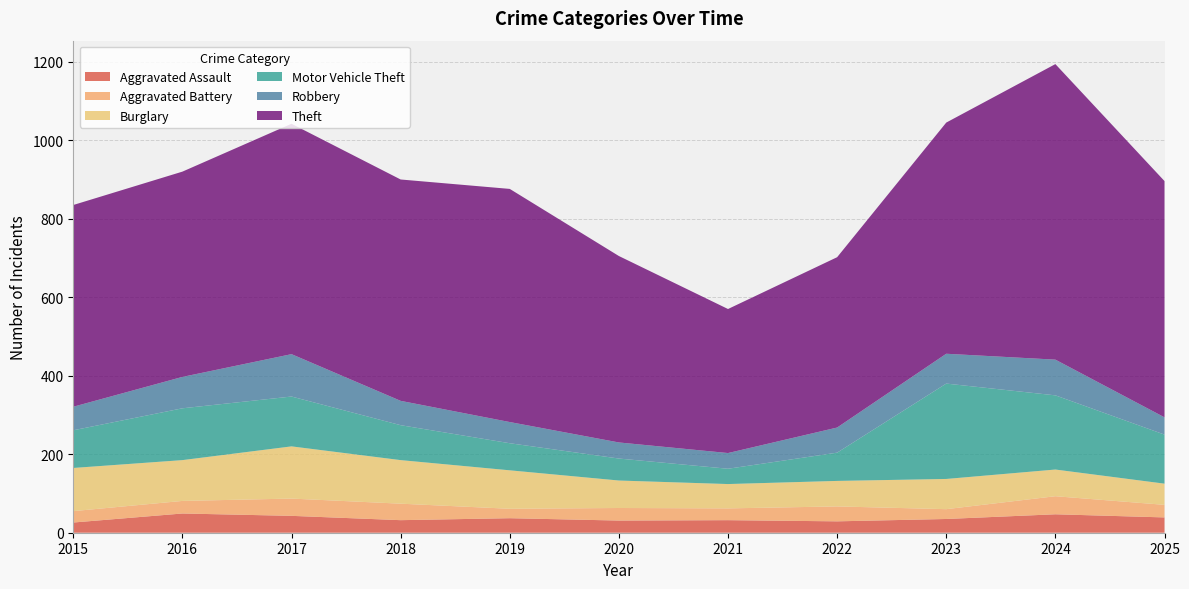

Reading right to left, what are all the values shown in this chart?

Aggravated Assault: 2025=39	2024=47	2023=35	2022=29	2021=32	2020=31	2019=37	2018=32	2017=43	2016=49	2015=26
Aggravated Battery: 2025=32	2024=46	2023=25	2022=38	2021=30	2020=32	2019=24	2018=42	2017=44	2016=32	2015=29
Burglary: 2025=54	2024=68	2023=77	2022=65	2021=62	2020=70	2019=98	2018=111	2017=133	2016=104	2015=110
Motor Vehicle Theft: 2025=125	2024=189	2023=243	2022=72	2021=39	2020=56	2019=69	2018=89	2017=127	2016=132	2015=96
Robbery: 2025=44	2024=91	2023=76	2022=64	2021=40	2020=41	2019=54	2018=62	2017=108	2016=80	2015=60
Theft: 2025=602	2024=753	2023=589	2022=434	2021=367	2020=475	2019=594	2018=564	2017=587	2016=523	2015=514